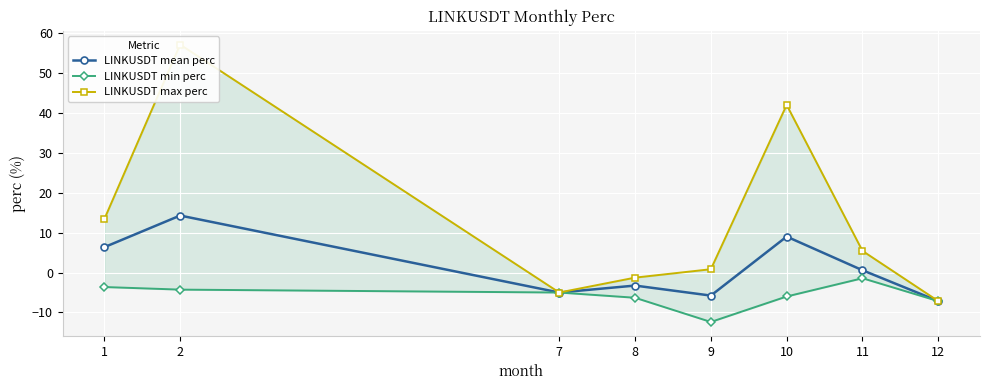

Rank the series at 11 from highest to lowest value.

LINKUSDT max perc, LINKUSDT mean perc, LINKUSDT min perc